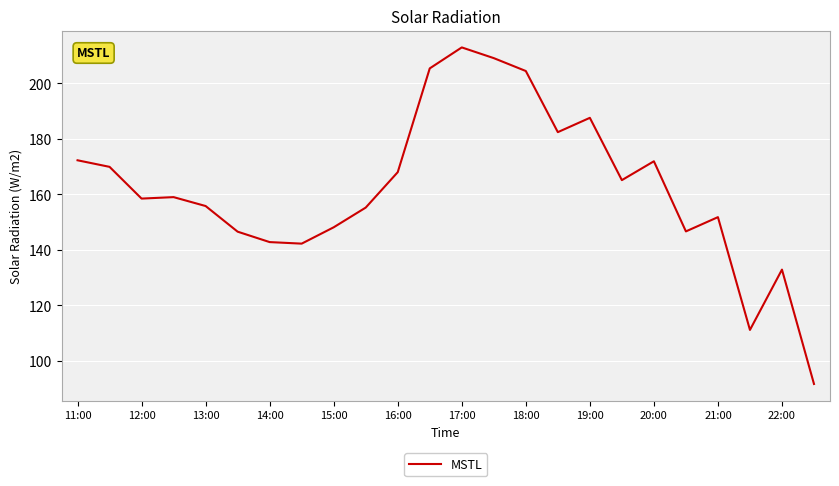

What is the greatest value displayed?

213.0